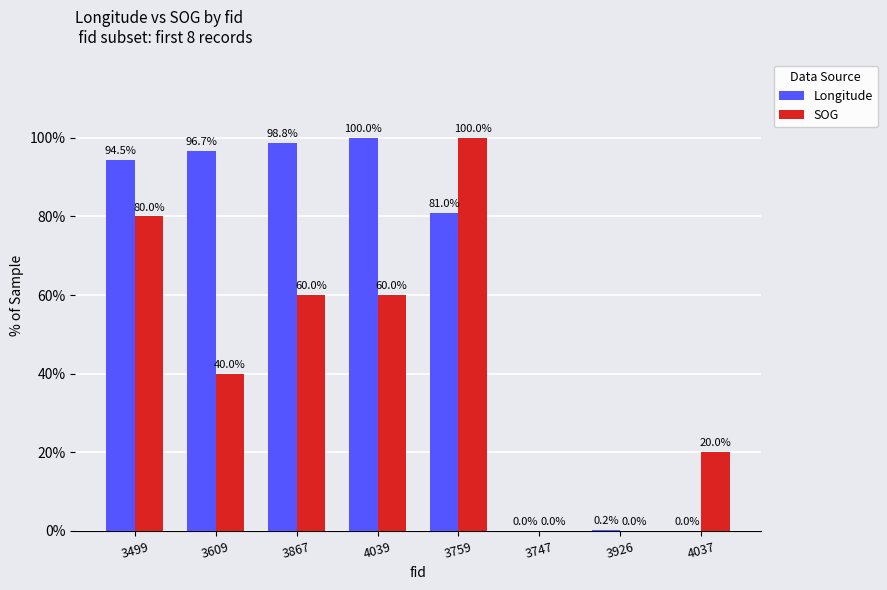

What is the maximum value shown in the chart?

100.0